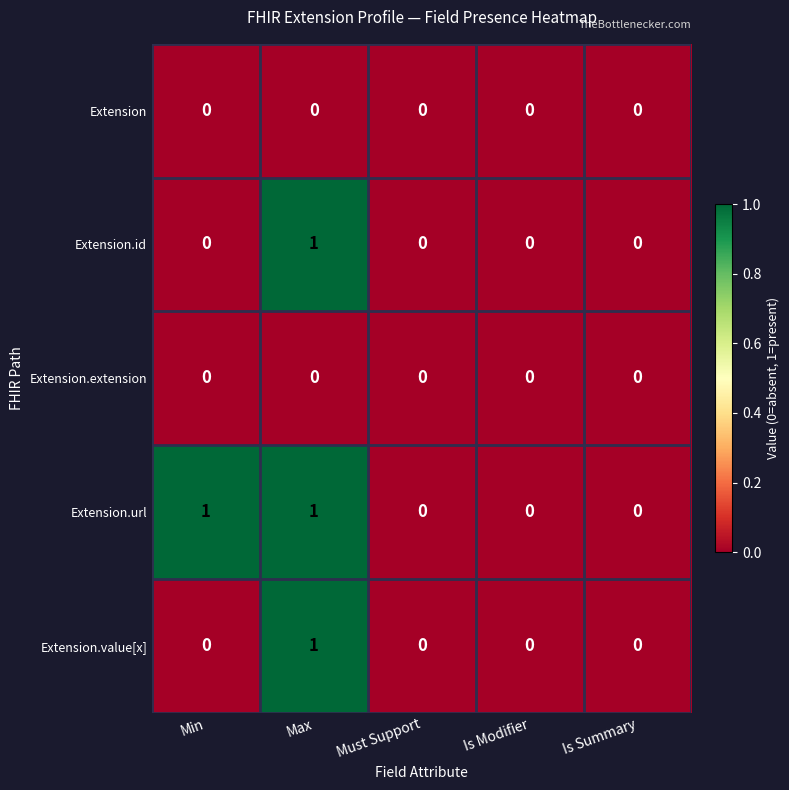

Which series has the largest total across all categories?

Extension.url